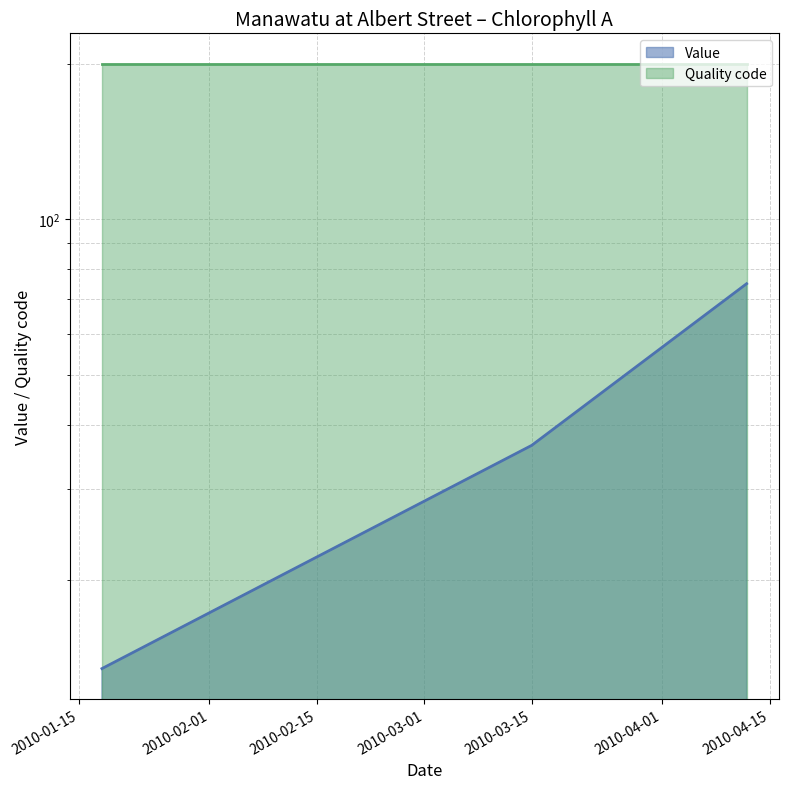

What is the difference between the maximum and minimum values?

61.5